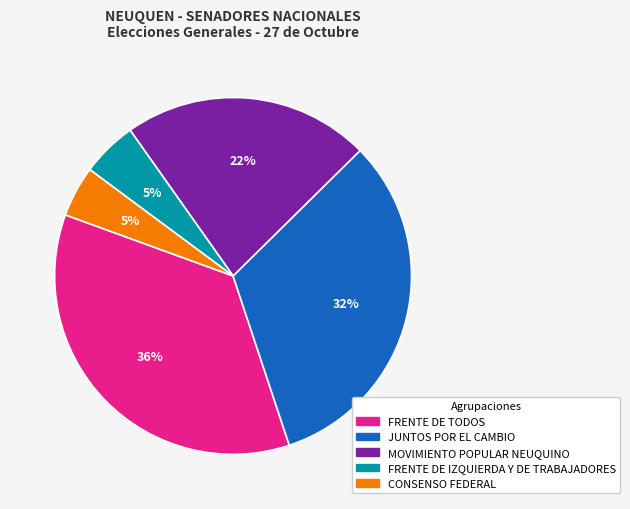

To the nearest percent, what is the combined percentage of JUNTOS POR EL CAMBIO and FRENTE DE TODOS?

68%